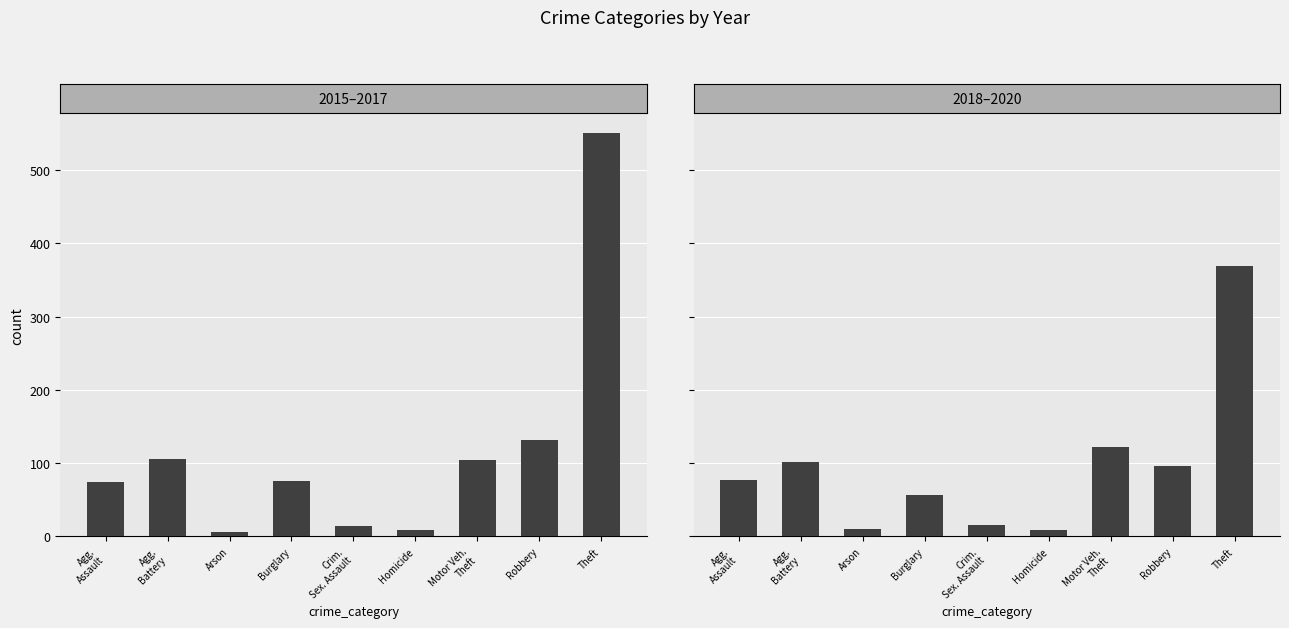

Reading right to left, transcribe all the data shown in this chart.

2015–2017: 550	132	104	9	14	76	6	105	74
2018–2020: 369	96	122	9	15	56	10	102	77